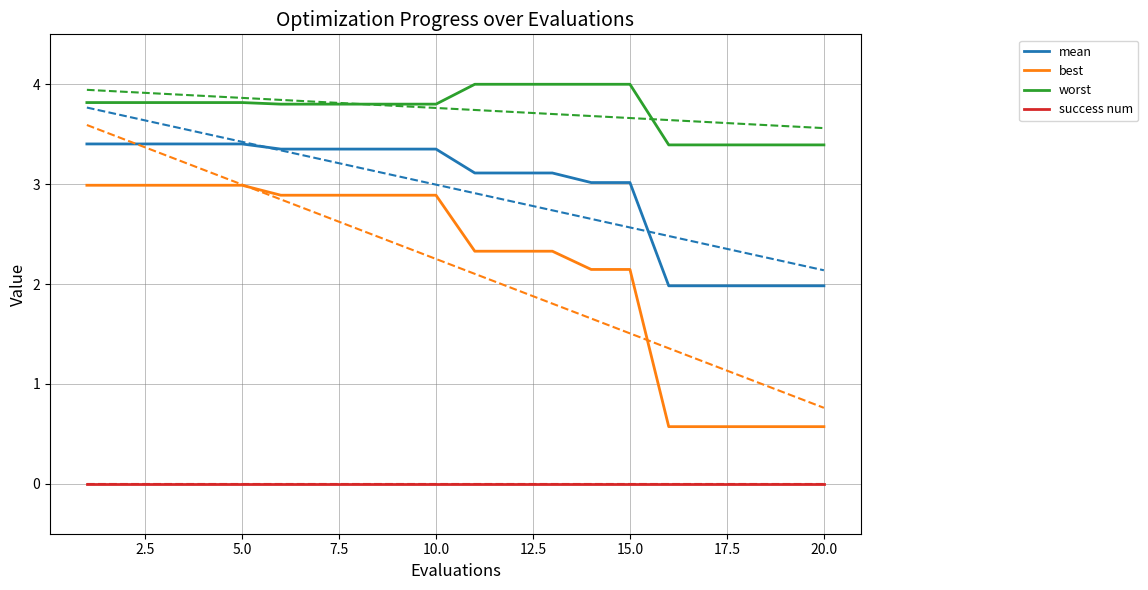

Which series has the widest spread of values?

best